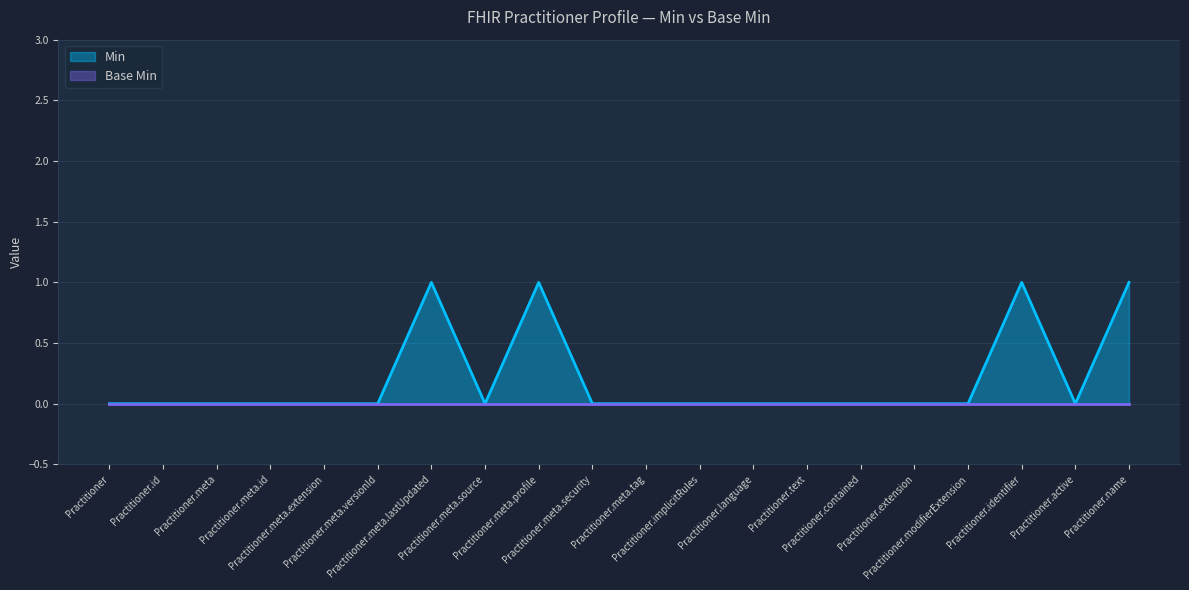

Between Practitioner.meta.extension and Practitioner.modifierExtension, which is larger?

Practitioner.meta.extension